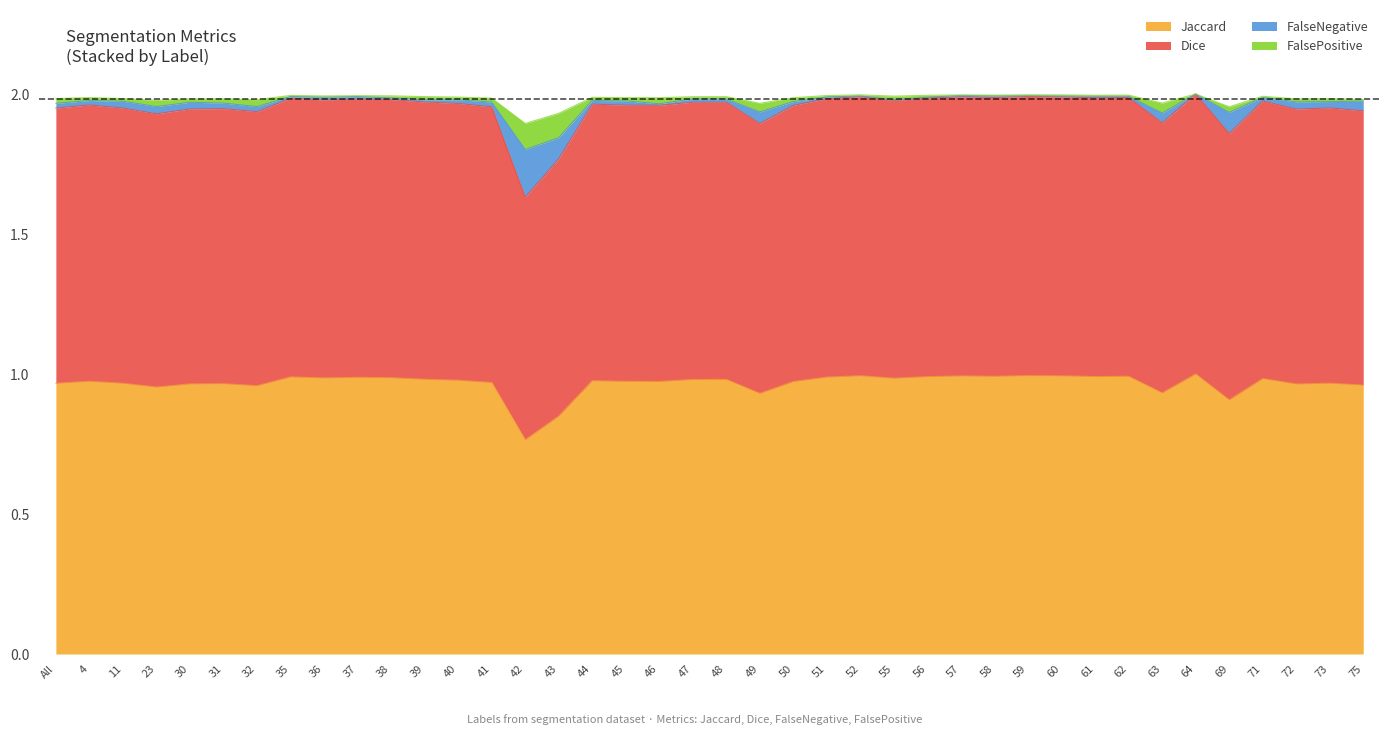

True or false: Dice and Jaccard cross at least once.

False